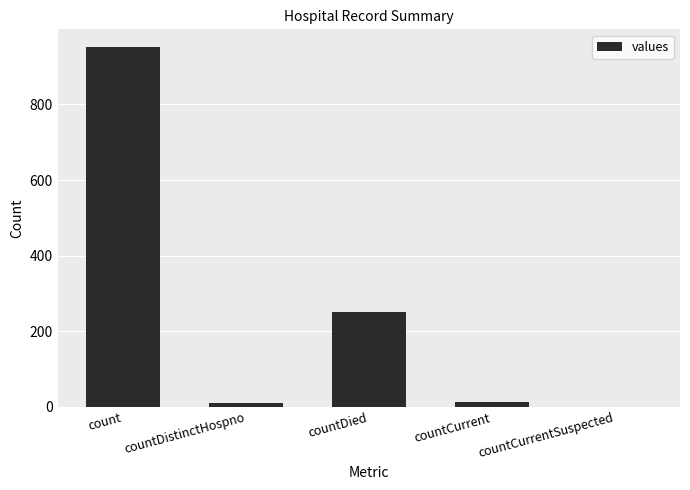

How many distinct data groups are displayed?

1